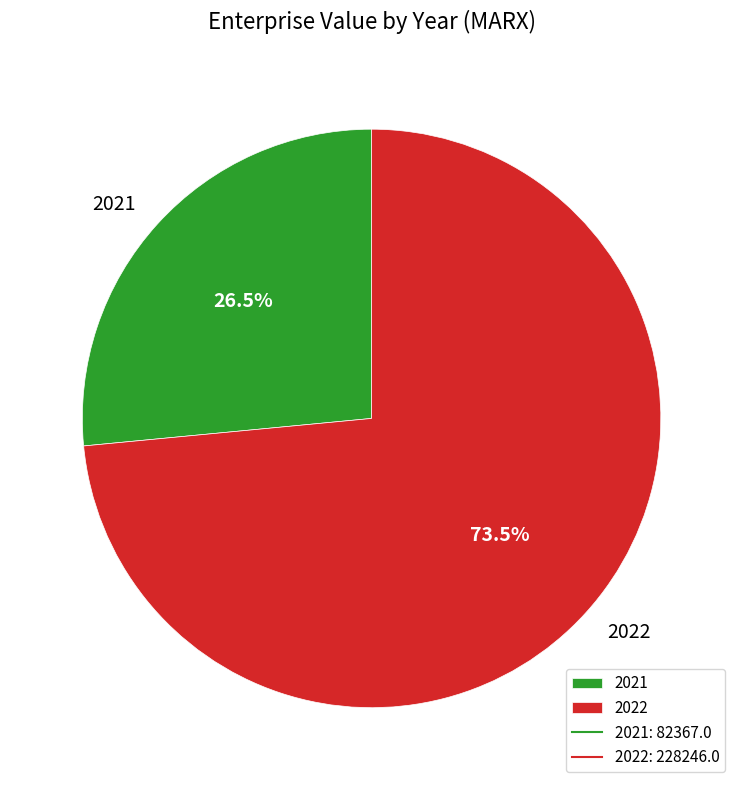

Which slice is the smallest?

2021